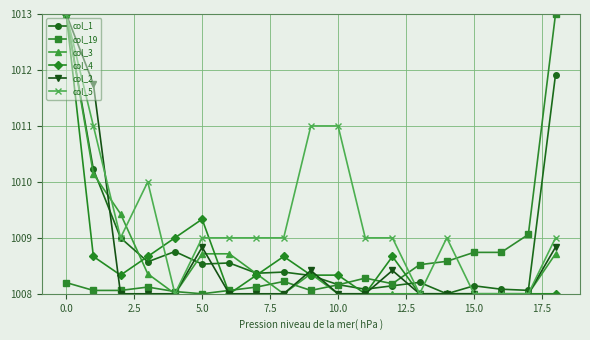

True or false: col_19 has more than 2 points higher than both neighbors.

True